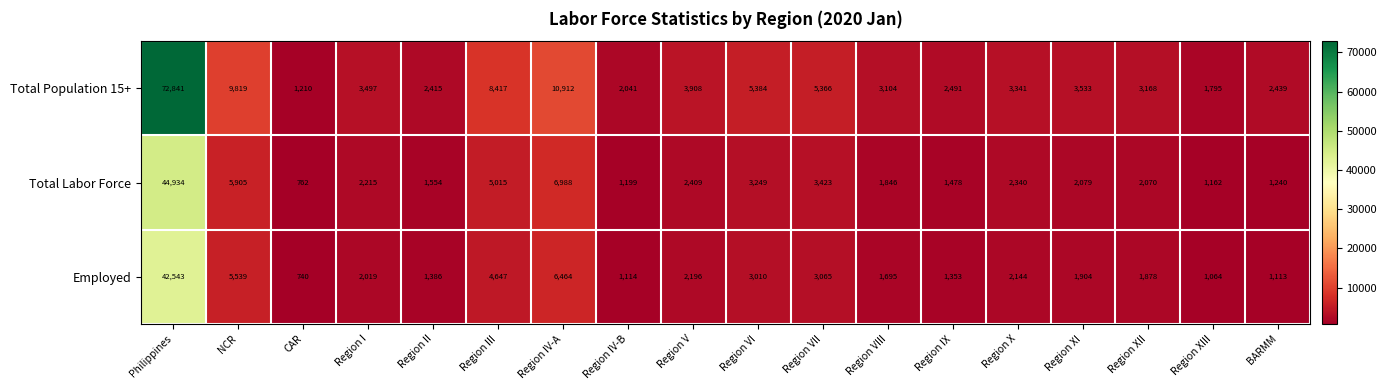

What is the spread (max minus min) of values at Region XIII?

731